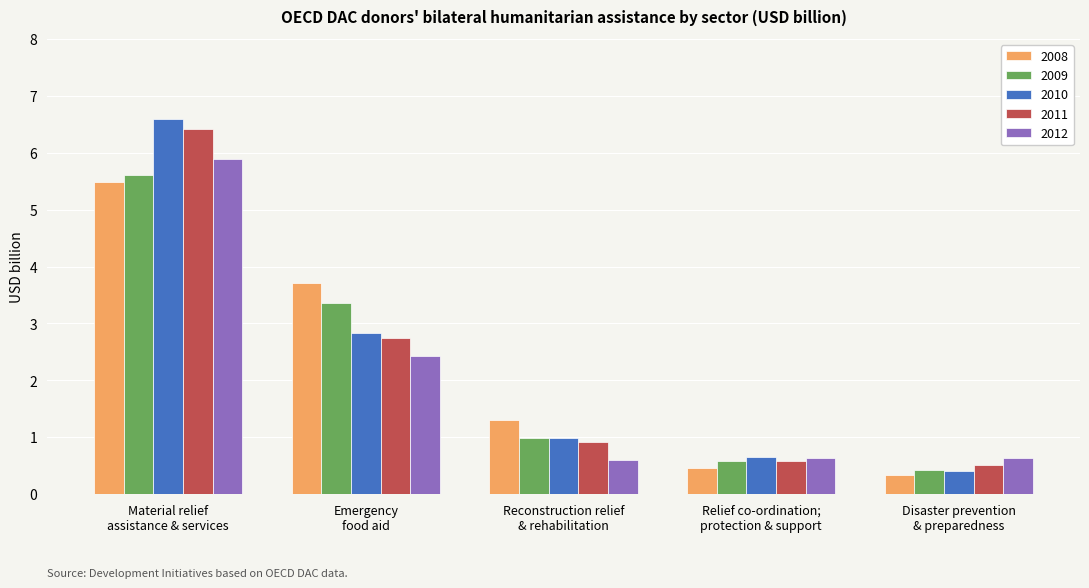

What is the difference between the second highest and minimum values in the 2011 series?

2.2